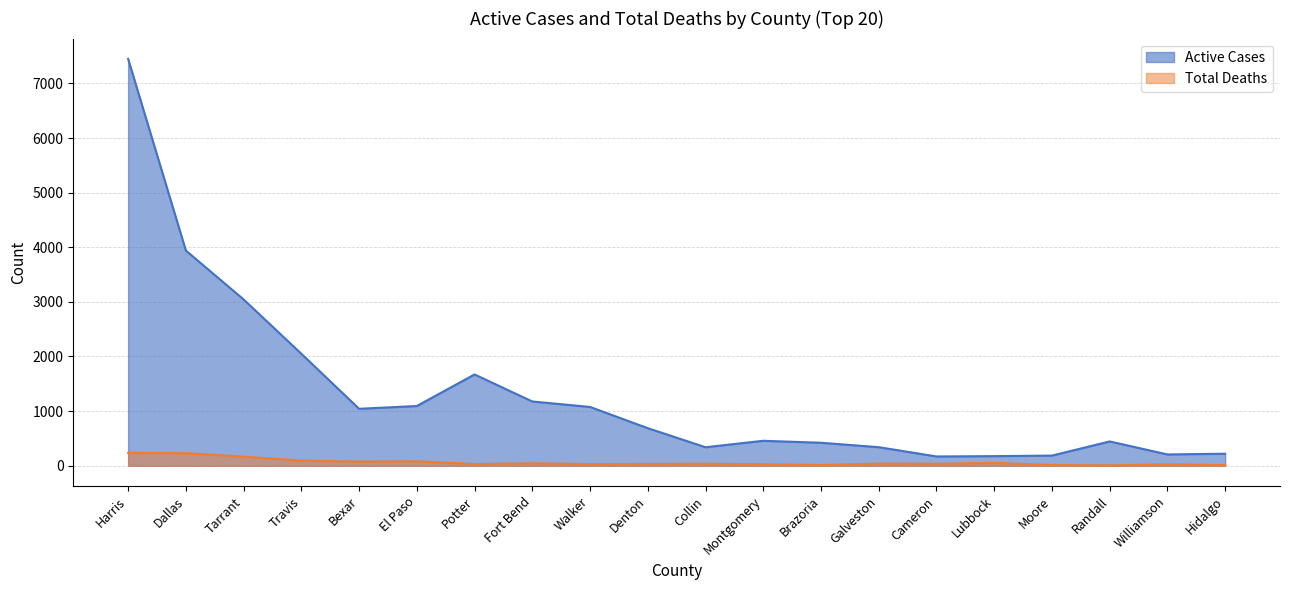

Which series has the largest range (max minus min)?

Active Cases